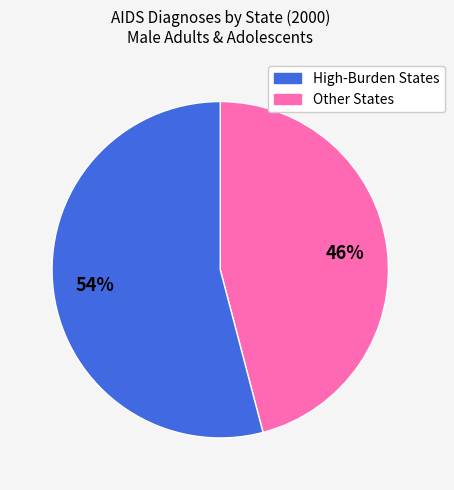

Is there any slice that represents more than half of the pie?

Yes